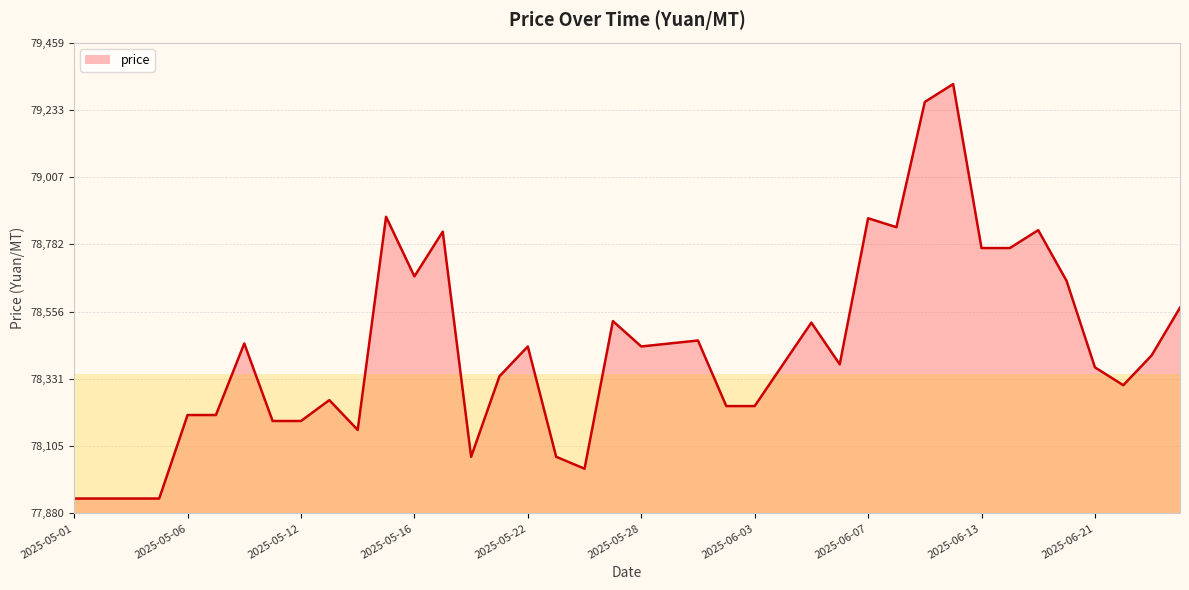

What is the greatest value displayed?

79320